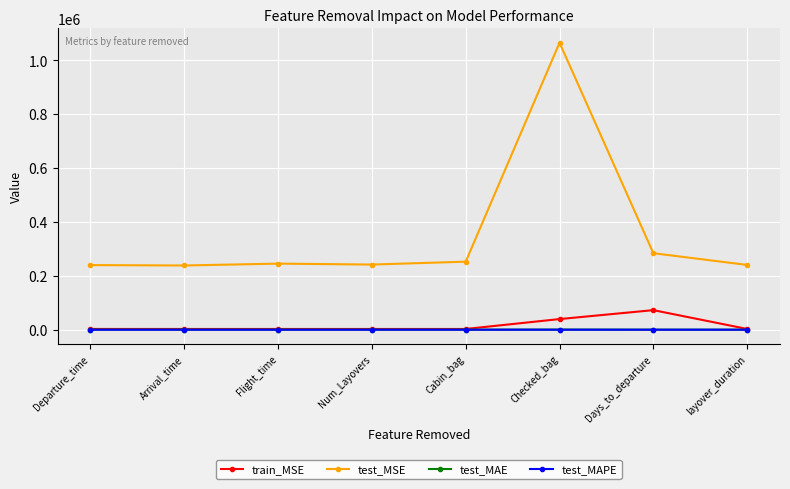

Is this an area chart (filled region under the line)?

No